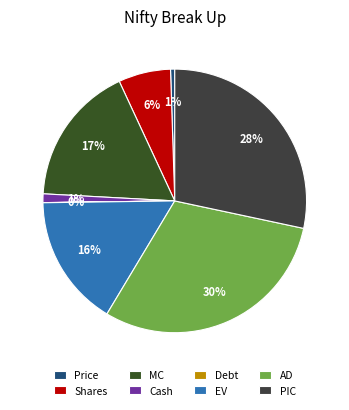

The Debt slice represents 9% of the pie. True or false?

False